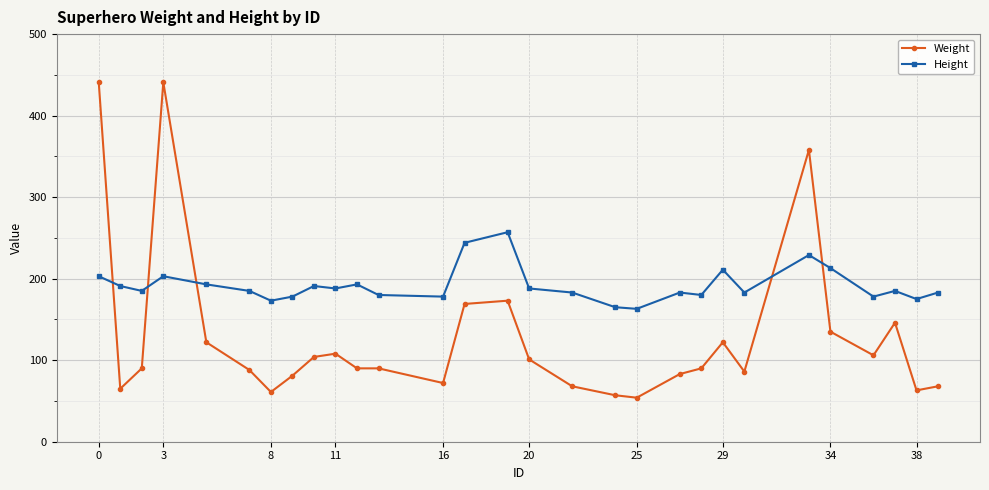

Which series has the largest total across all categories?

Height